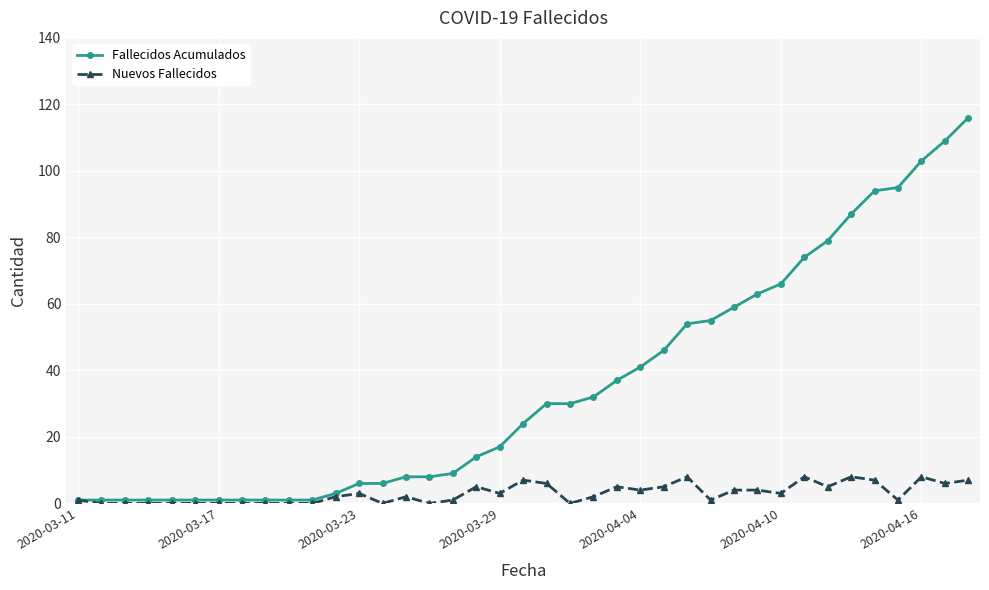

Which series has the largest range (max minus min)?

Fallecidos Acumulados